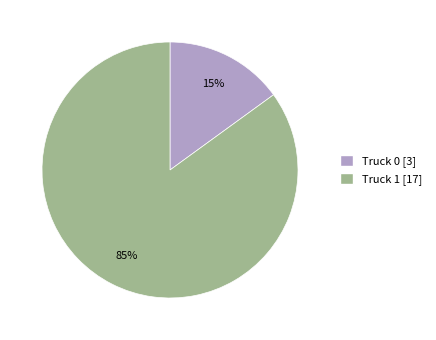

Which category has the smallest portion of the pie?

Truck 0